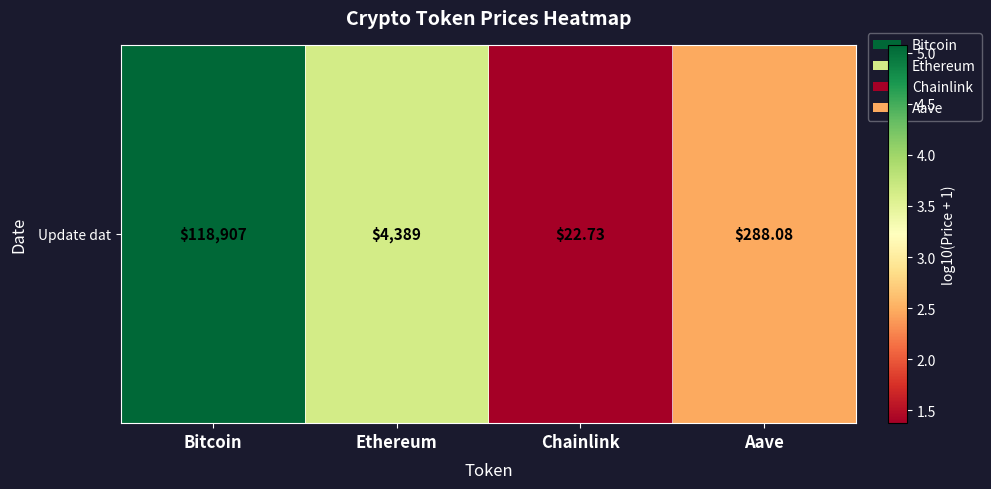

What is the smallest value displayed?

1.4